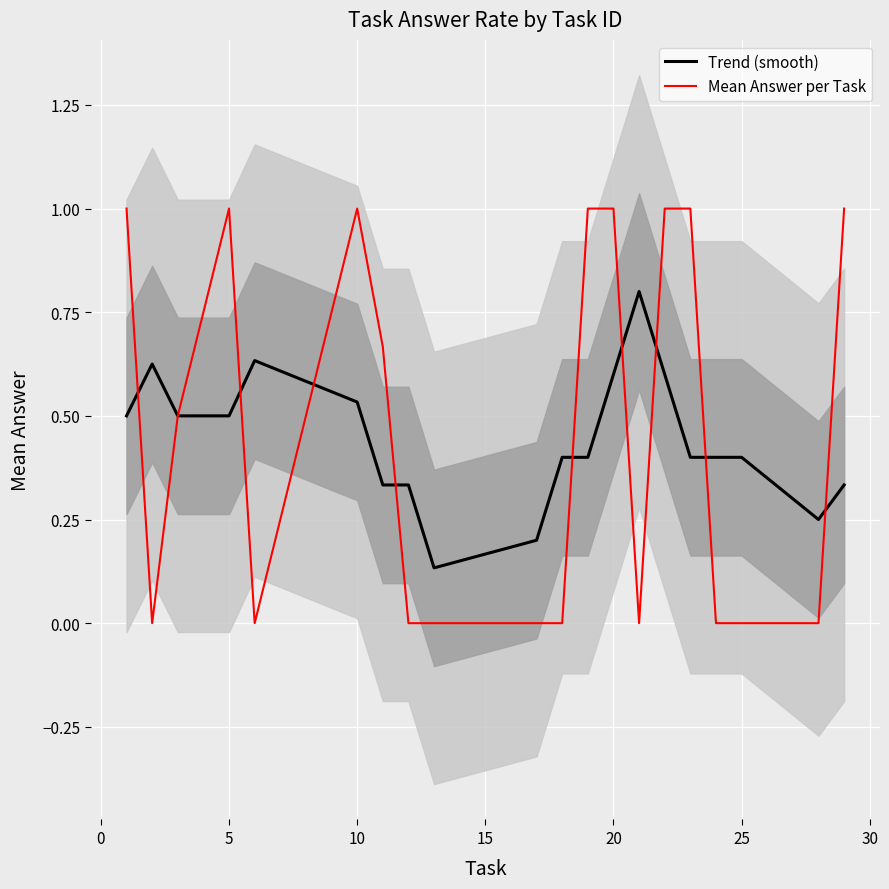

What is the highest value of the Trend (smooth) series?

0.8